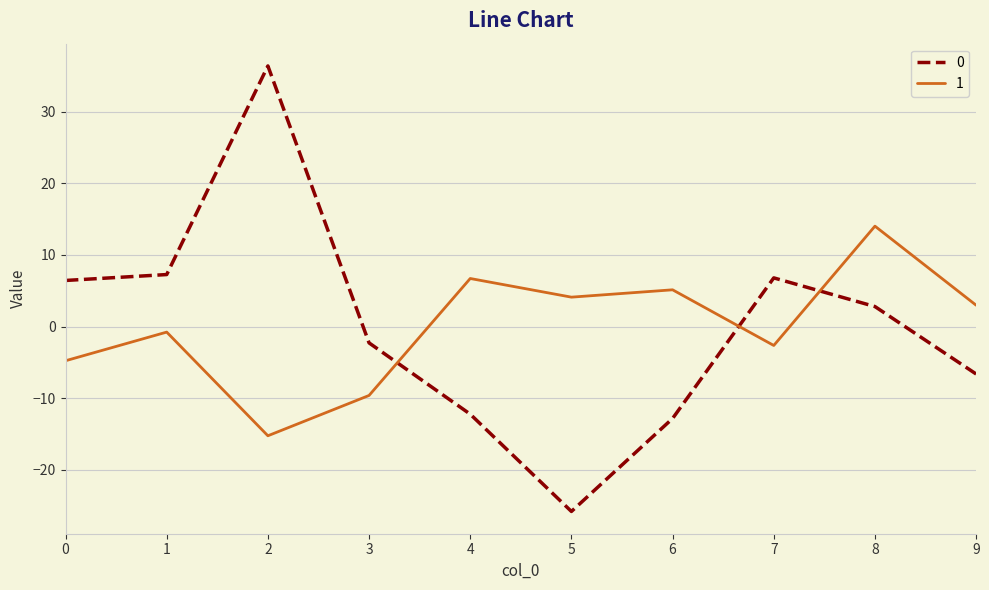

What is the difference between the highest and lowest values at 6?

18.0